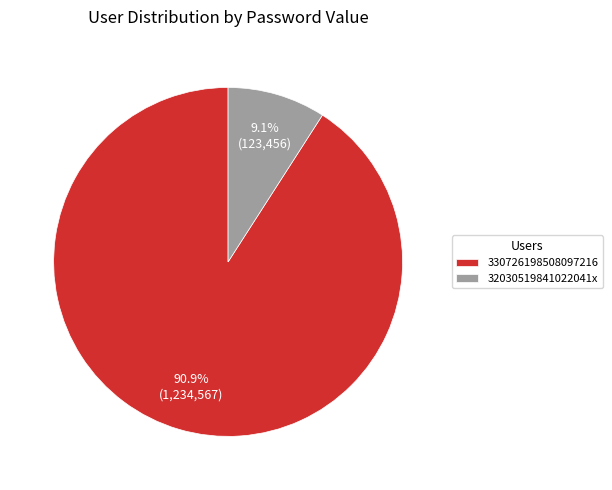

Approximately how many times larger is the value at 32030519841022041x compared to 330726198508097216?

0.1